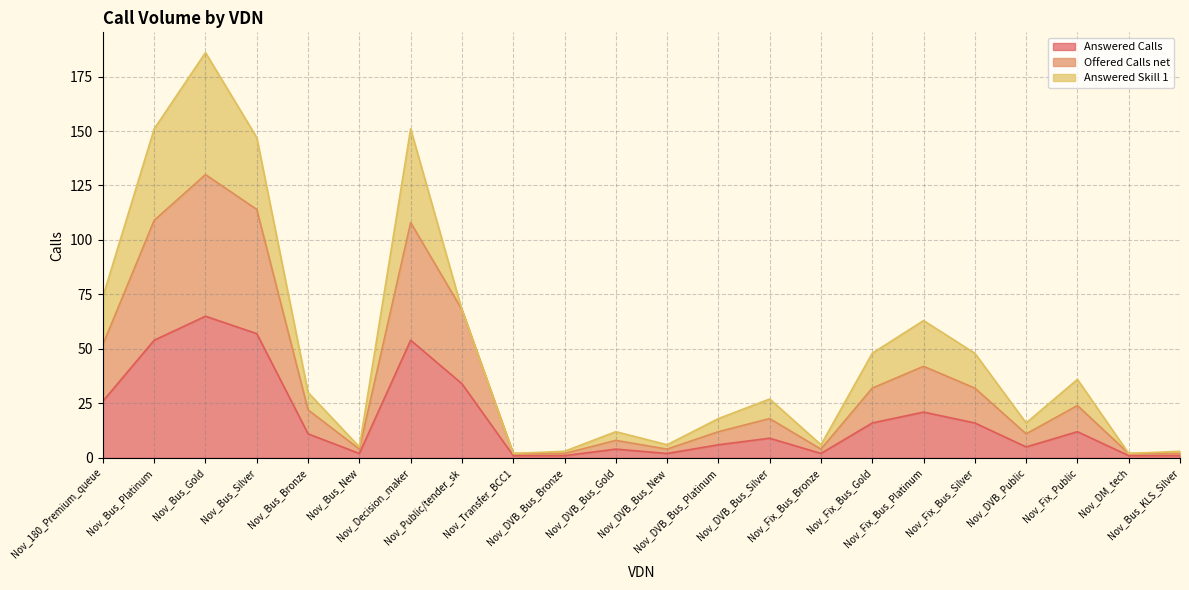

What is the highest value of the Answered Calls series?

65